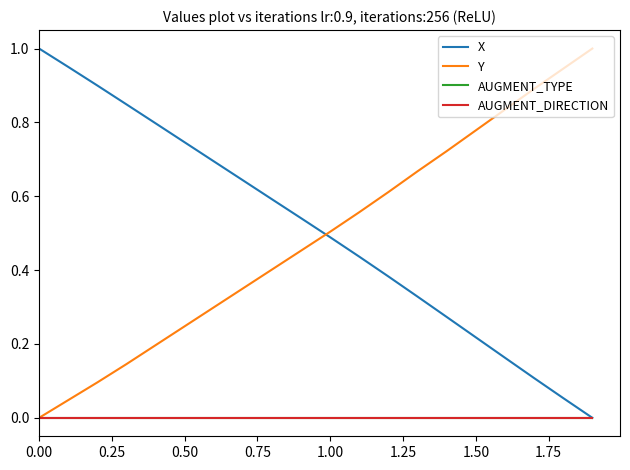

True or false: X and Y intersect in this chart.

True